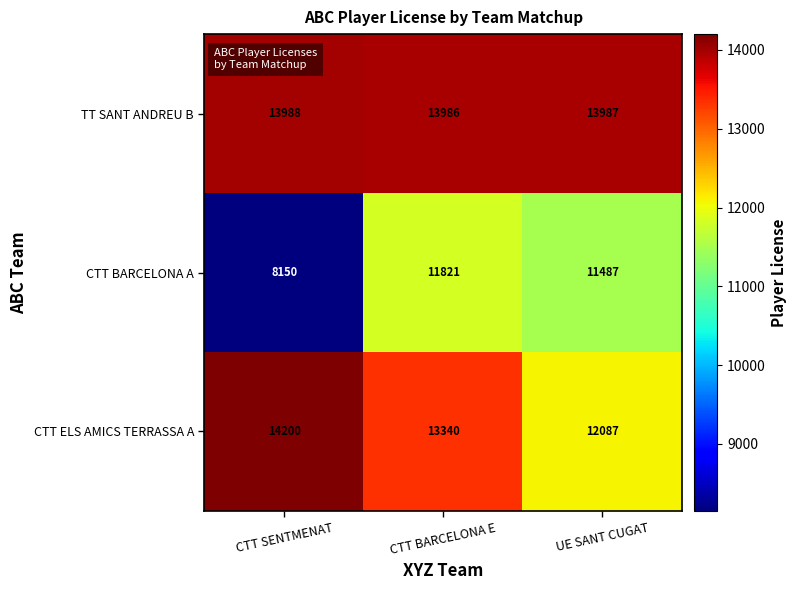

At which category does the chart reach its minimum across all series?

CTT SENTMENAT